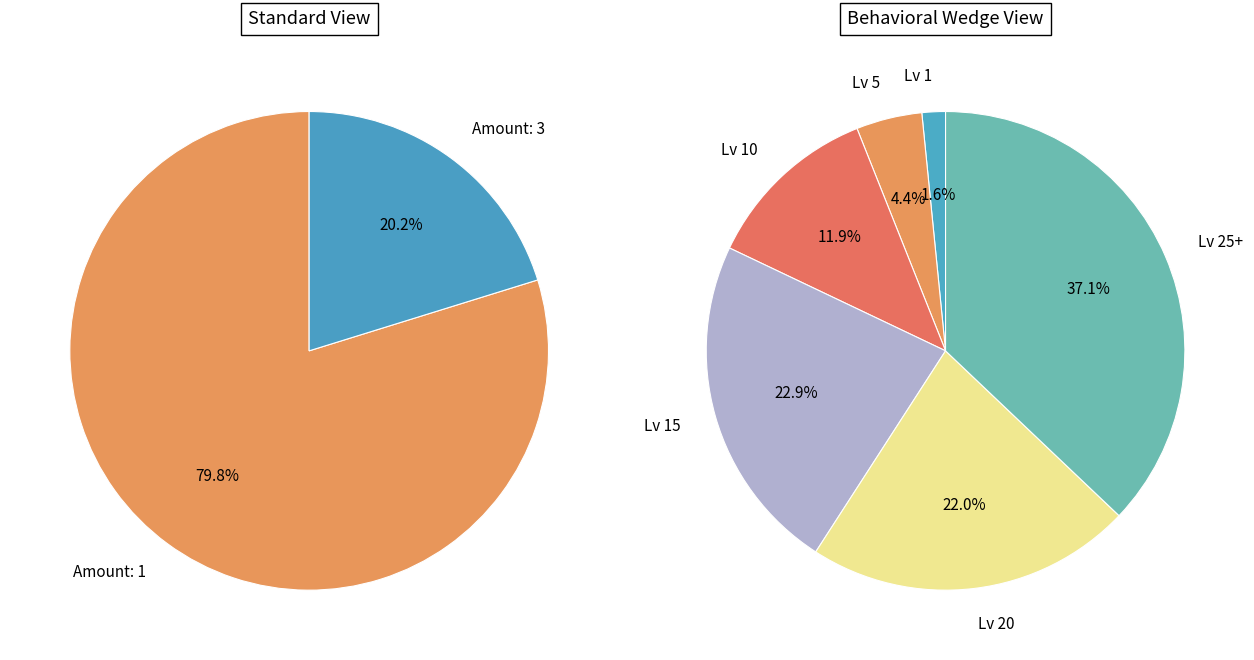

Which has a higher value, 1 or 1?

1